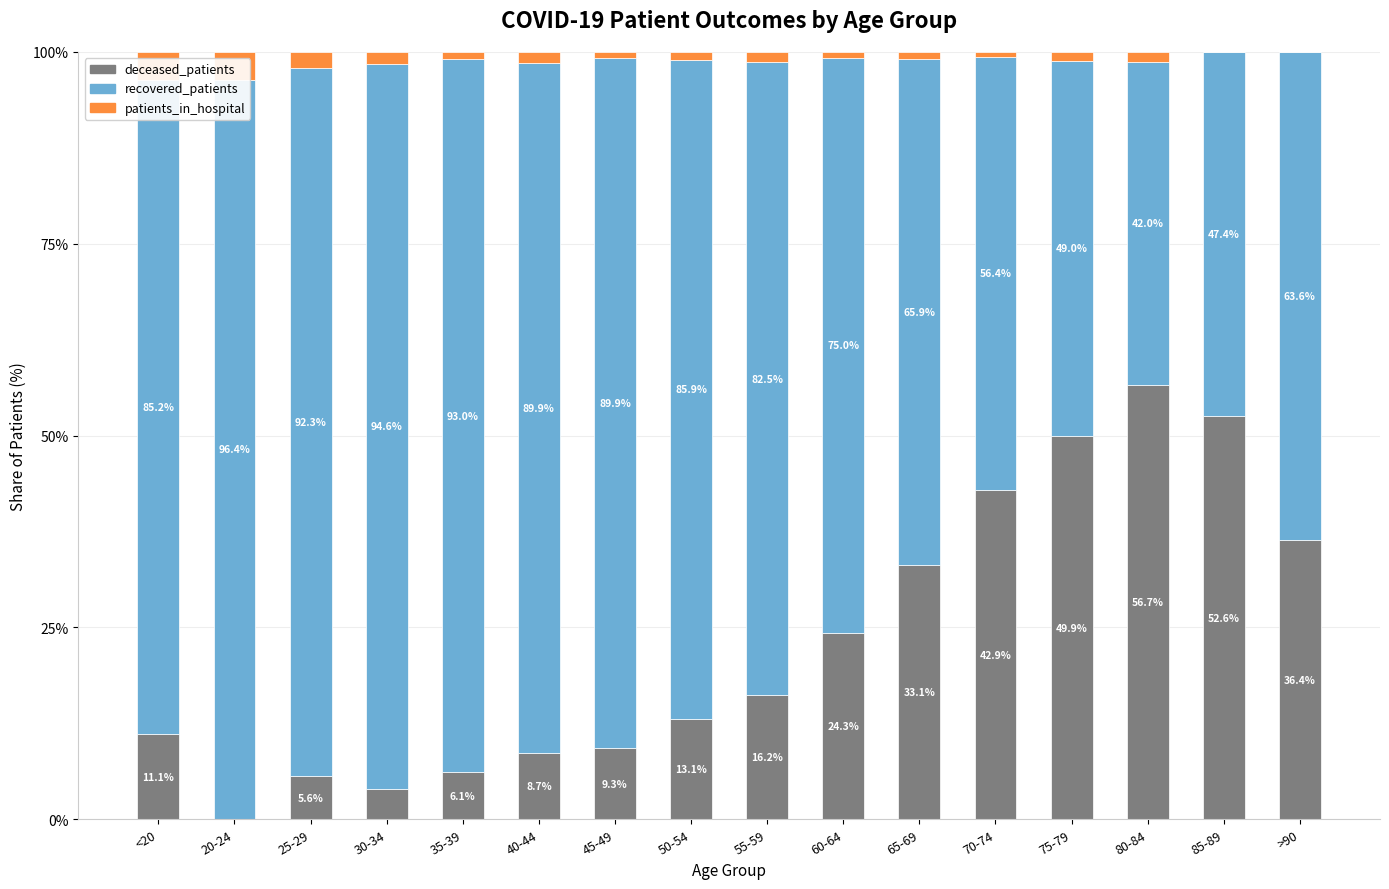

How many data points in recovered_patients are above 85?

8